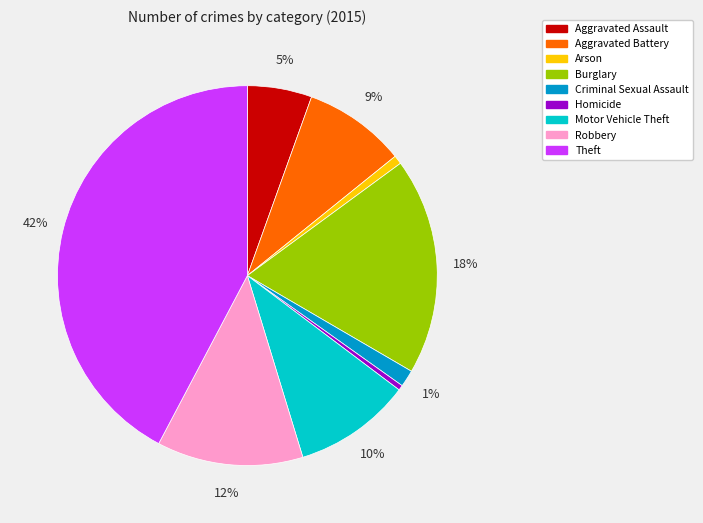

To the nearest percent, what is the average slice percentage?

11%